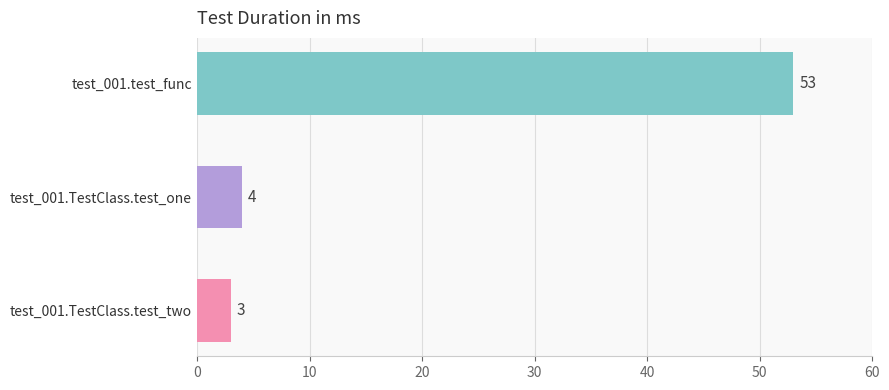

Count the number of data series in this chart.

1